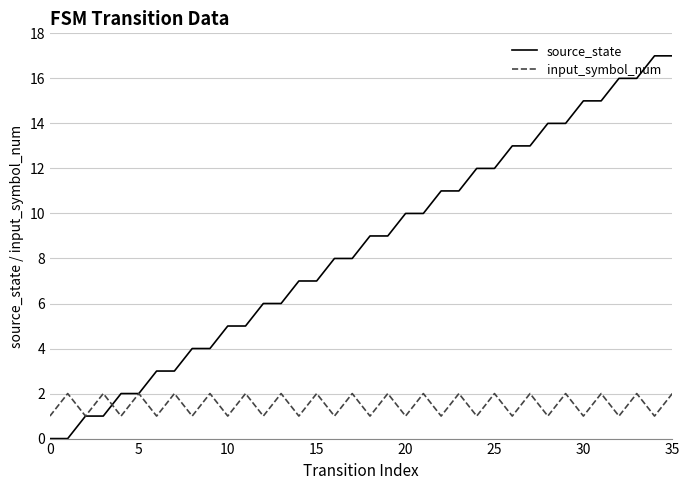

Rank the series by their average value, from highest to lowest.

source_state, input_symbol_num